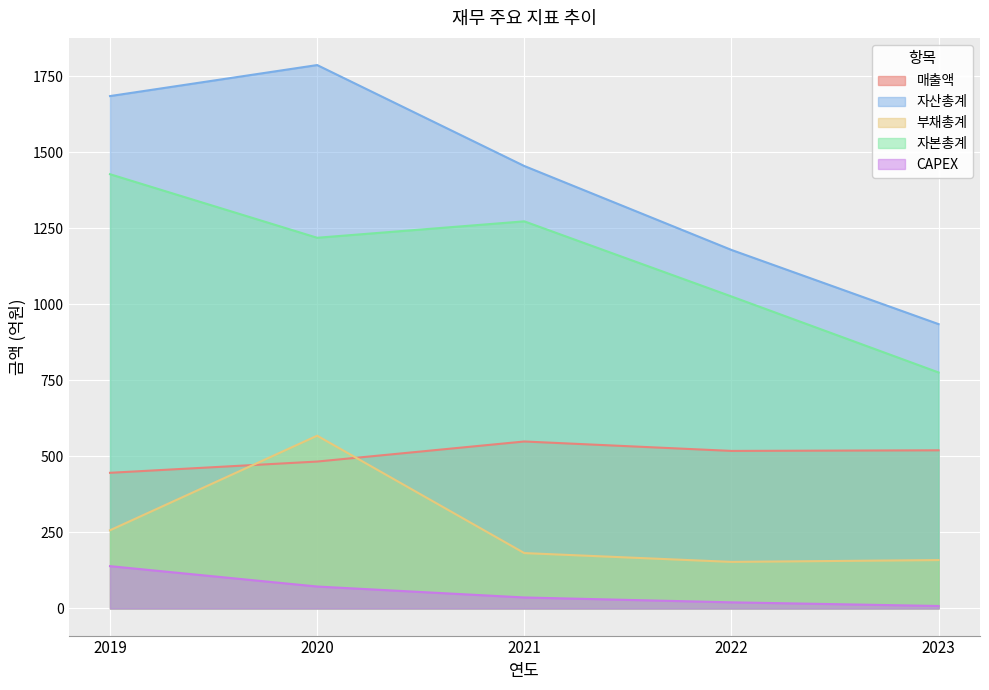

How many lines are shown in the chart?

5